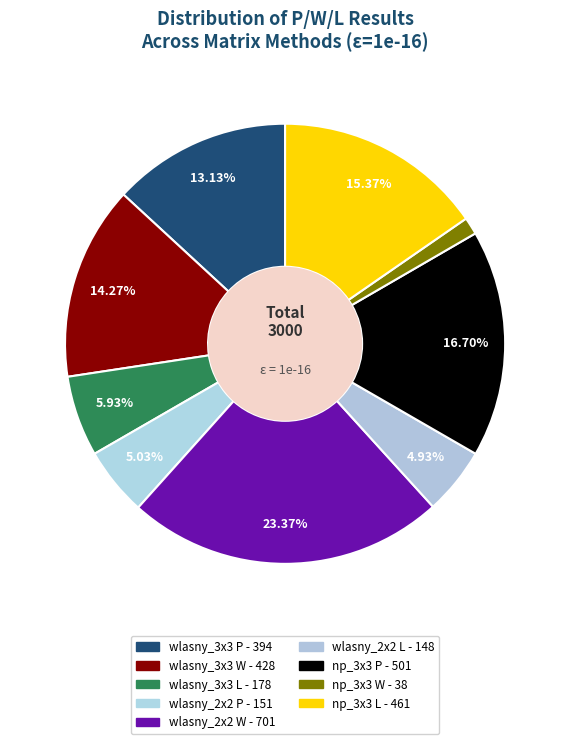

How many slices are in this pie chart?

9